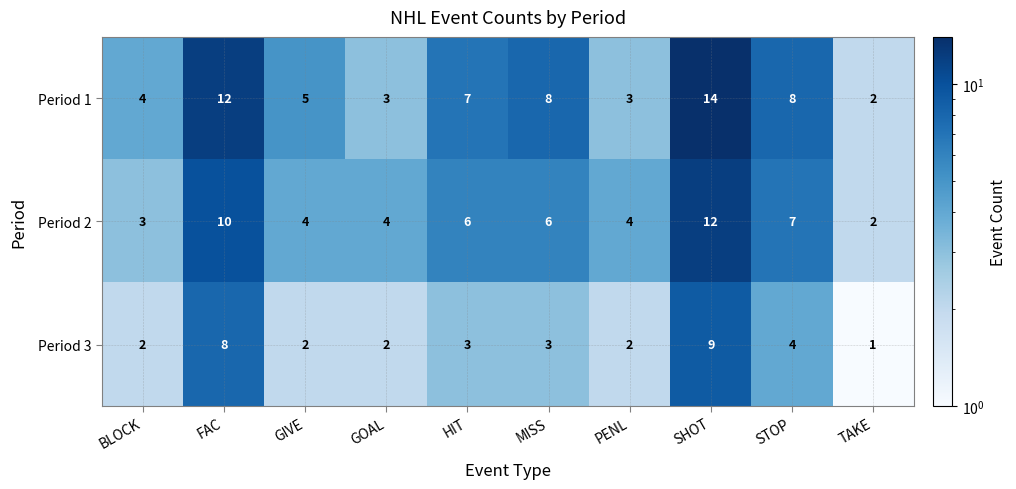

What is the sum of all Period 3 values?

36